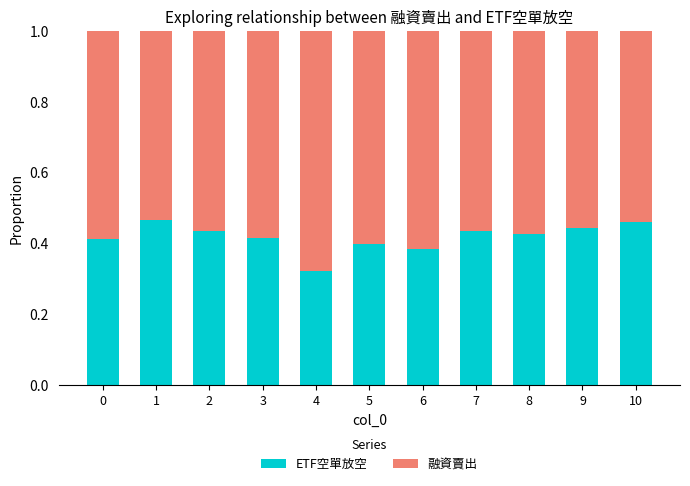

What is the total value across all series at 6?

1.0